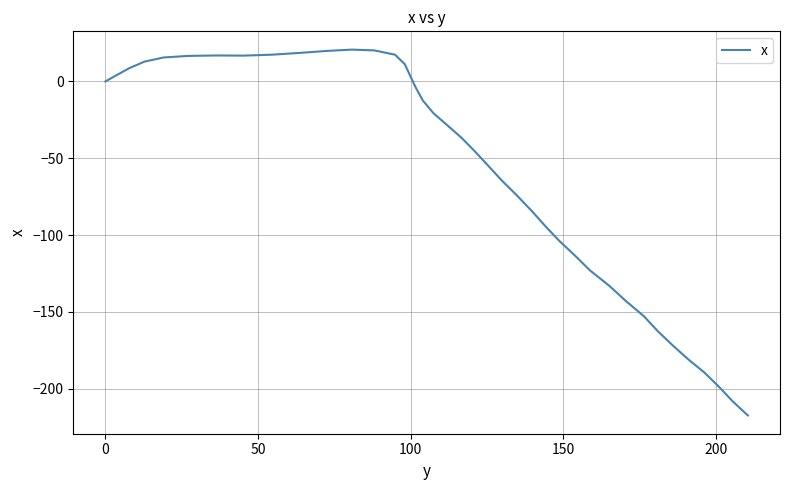

What is the difference between the maximum and minimum values?

238.0